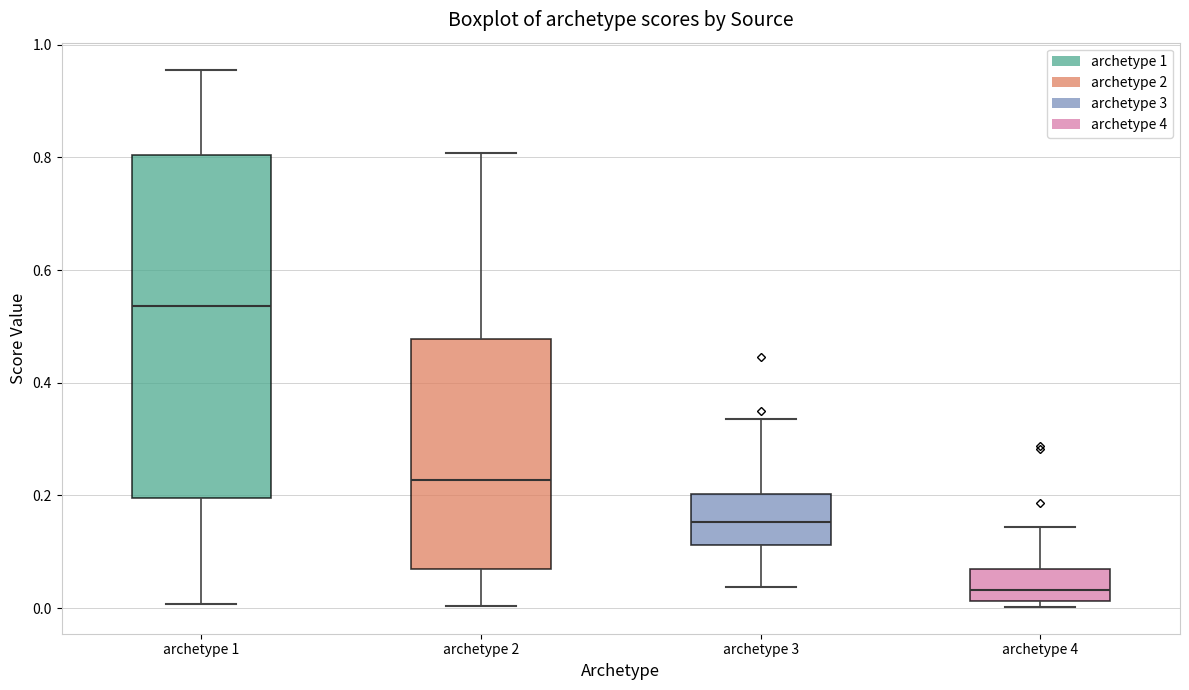

Which box has the lowest median line?

archetype 4